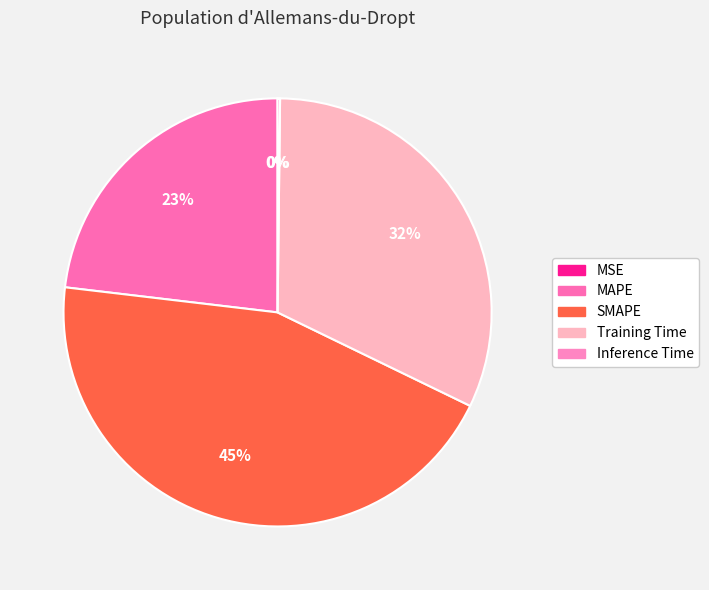

Does SMAPE represent more than half of the total?

No